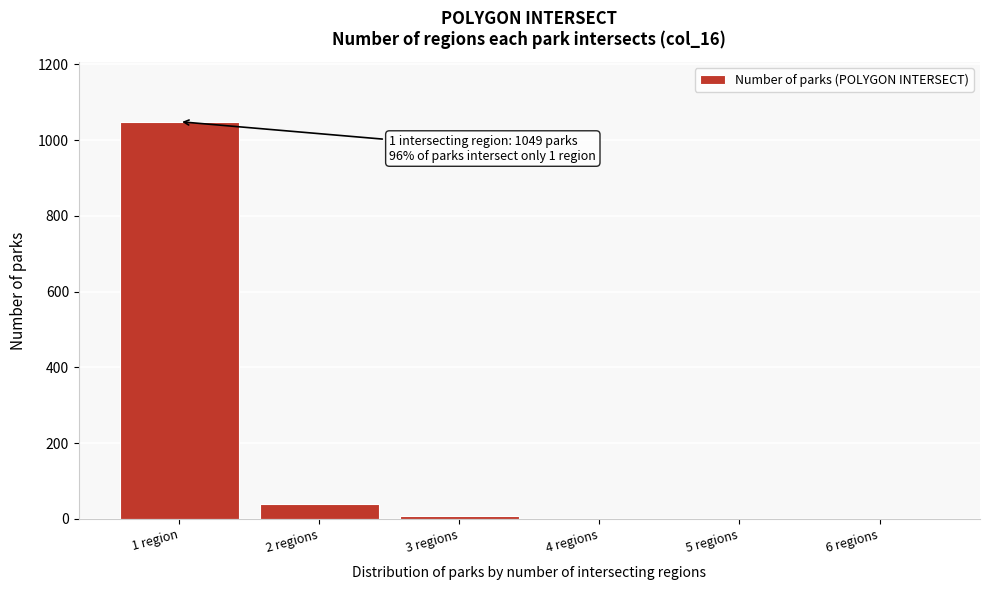

Reading left to right, what are all the values shown in this chart?

1 region=1049	2 regions=39	3 regions=7	4 regions=0	5 regions=0	6 regions=0